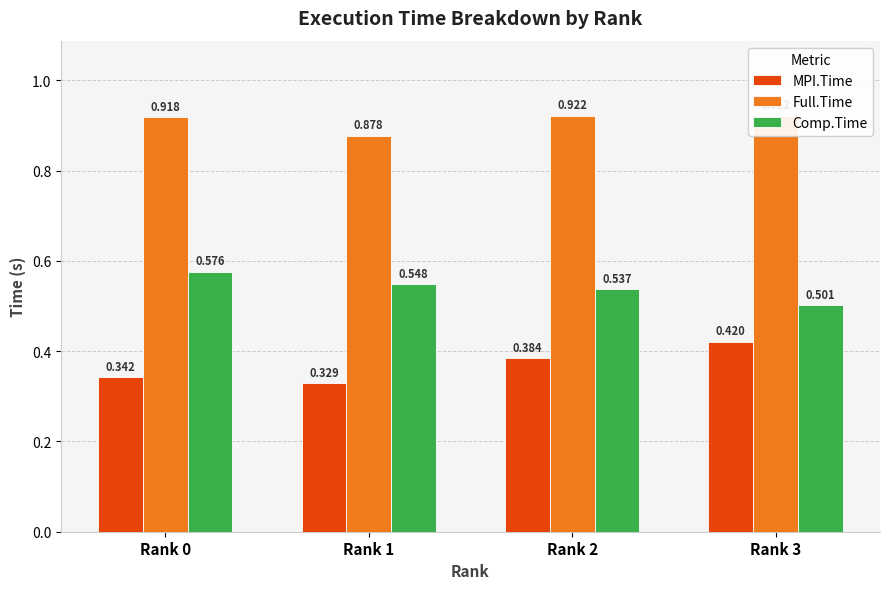

What is the sum of all Full.Time values?

3.6